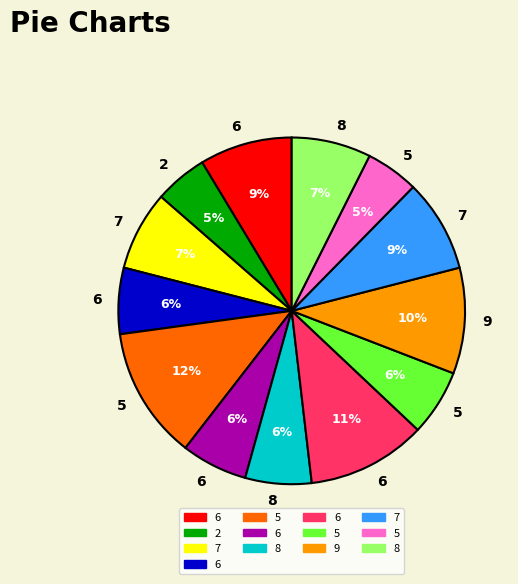

To the nearest percent, what is the average slice percentage?

8%